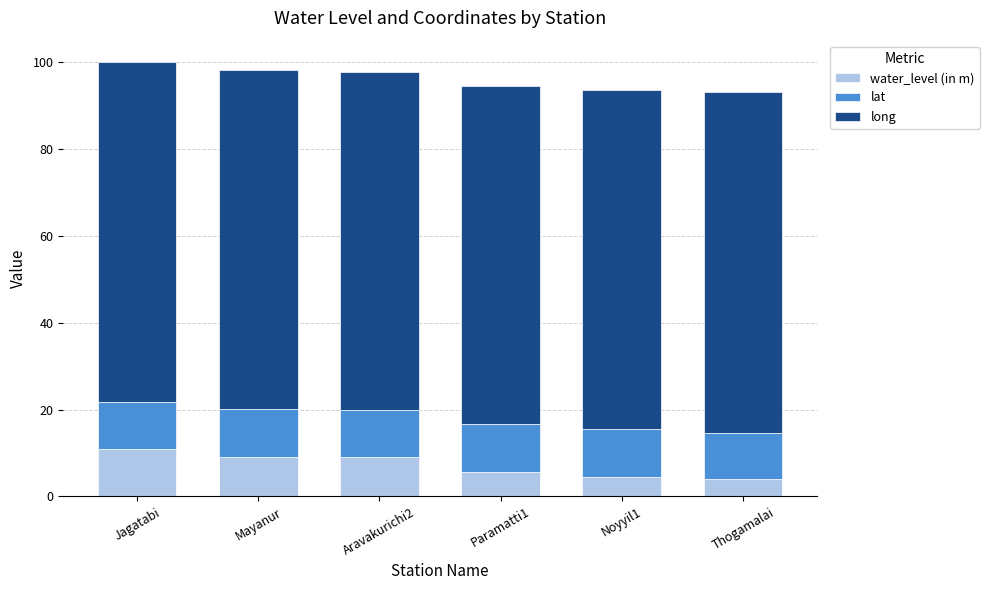

What is the lowest value of the water_level (in m) series?

4.0